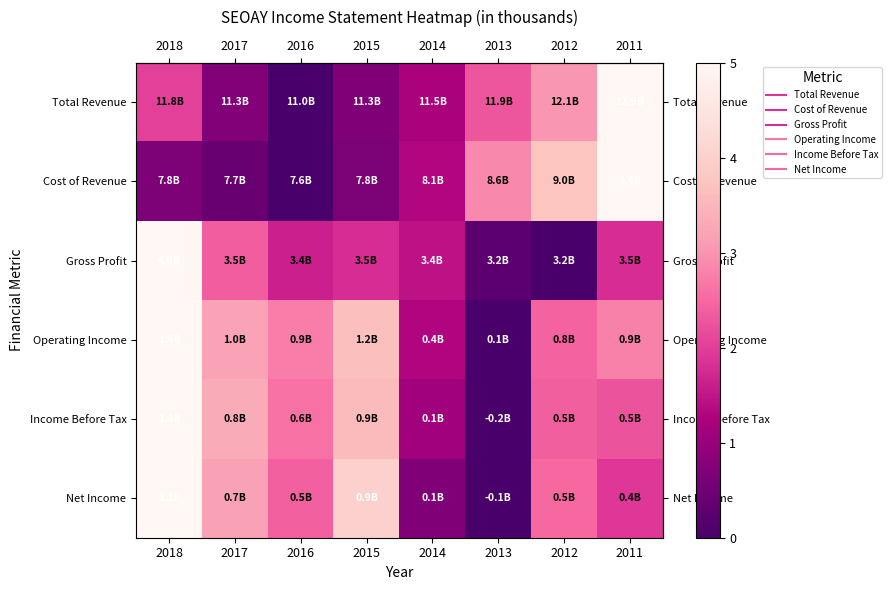

Which series has the widest spread of values?

row_0